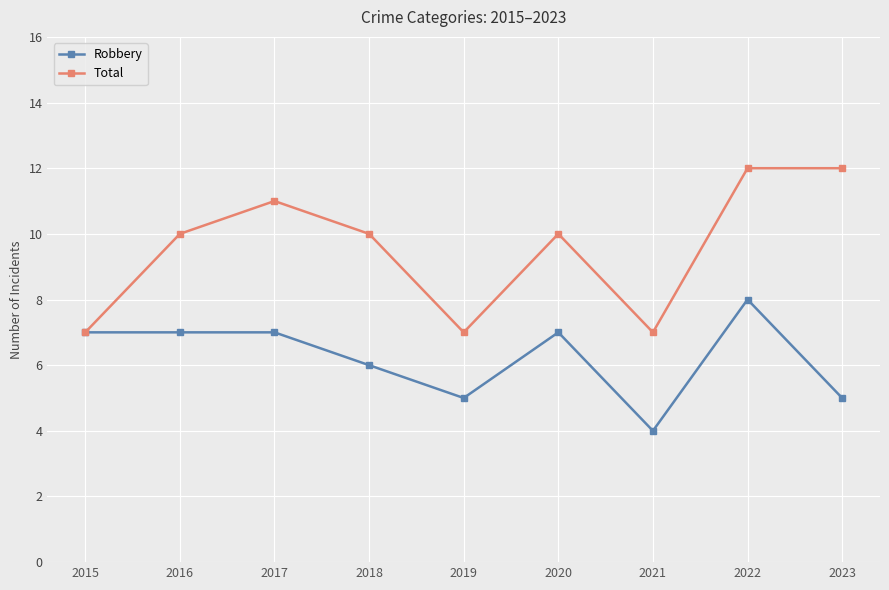

What is the average value of the Robbery series?

6